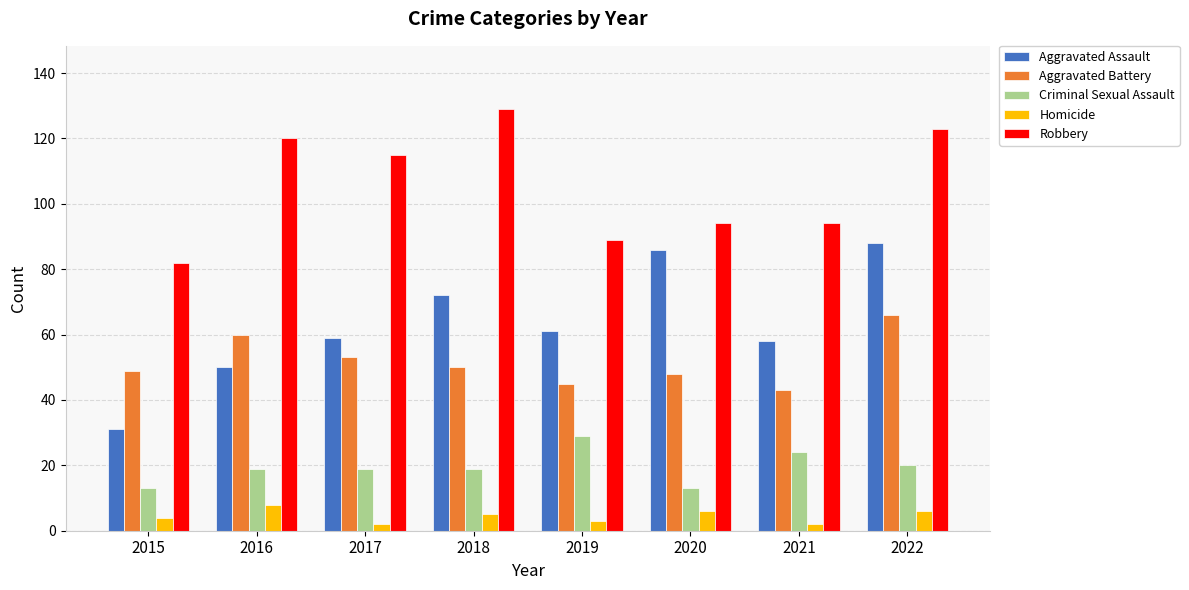

What is the difference between the Aggravated Assault values at 2015 and 2019?

30